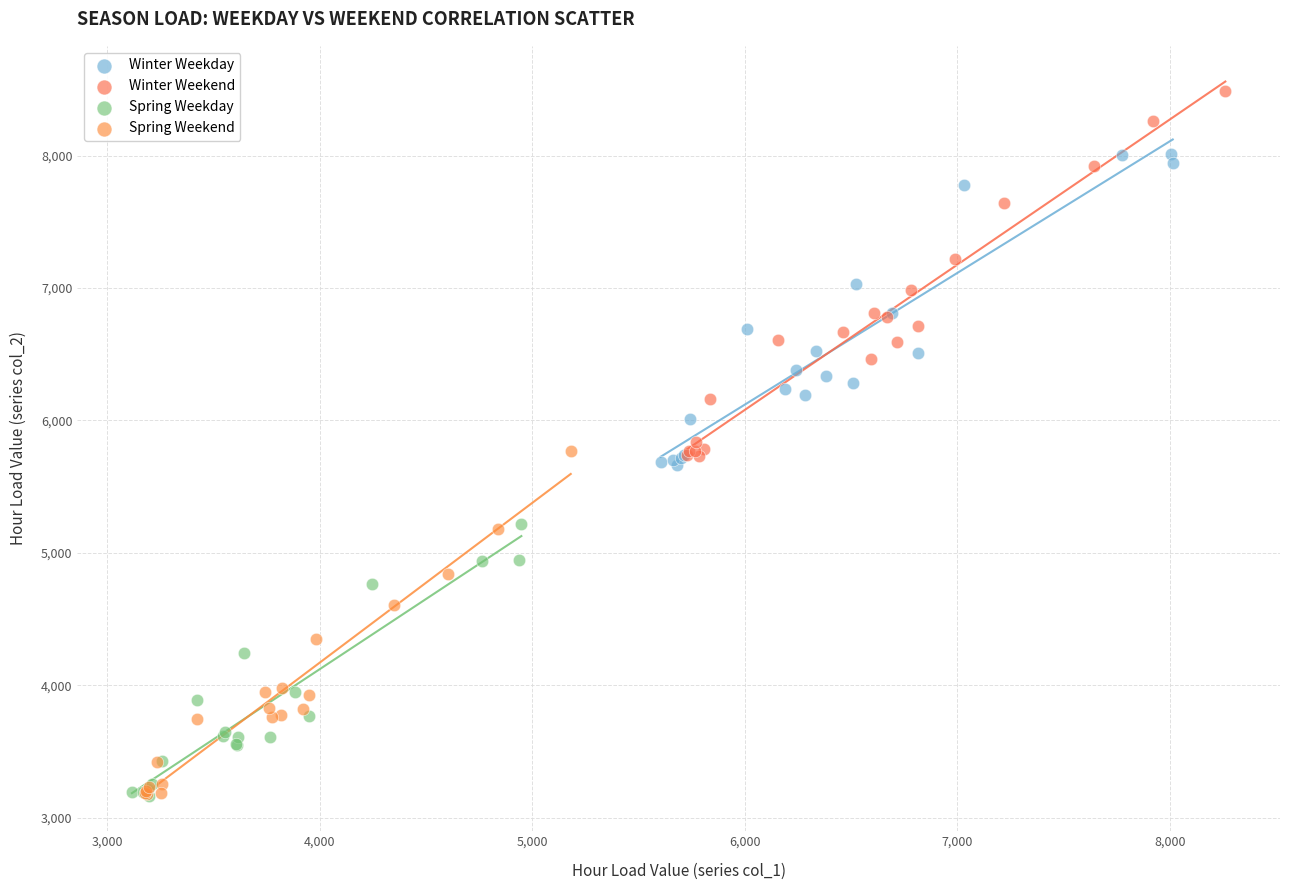

What are all the series names shown in the legend?

Winter Weekday, Winter Weekend, Spring Weekday, Spring Weekend